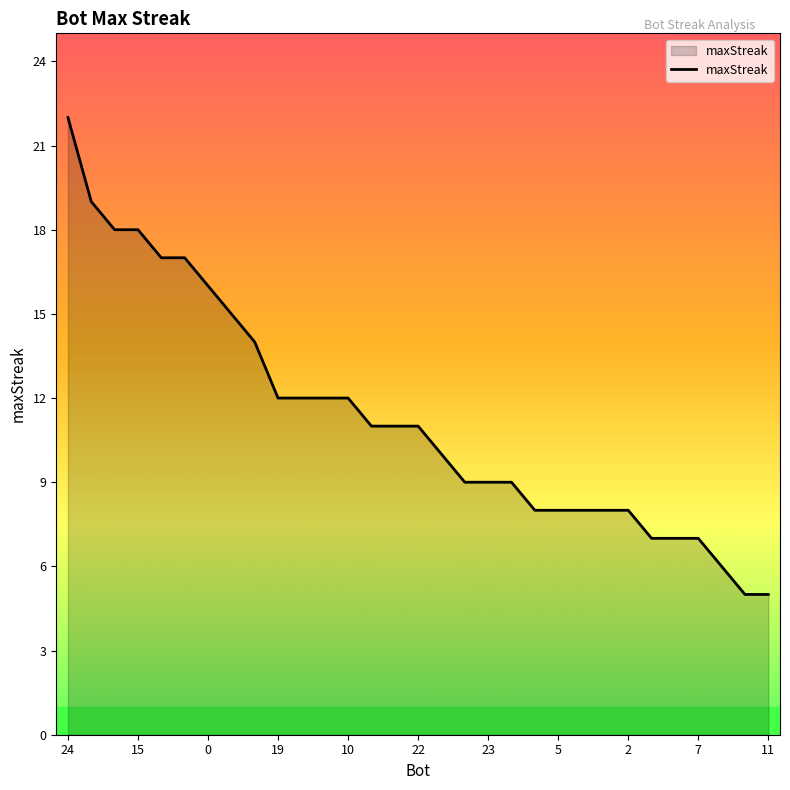

What is the difference between the maximum and minimum values?

17